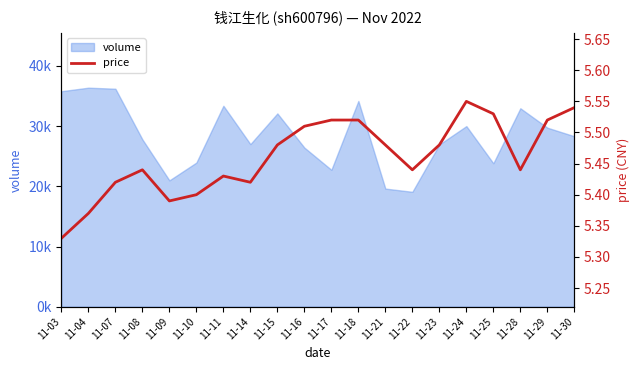

Between 11-29 and 11-23, which is larger?

11-29